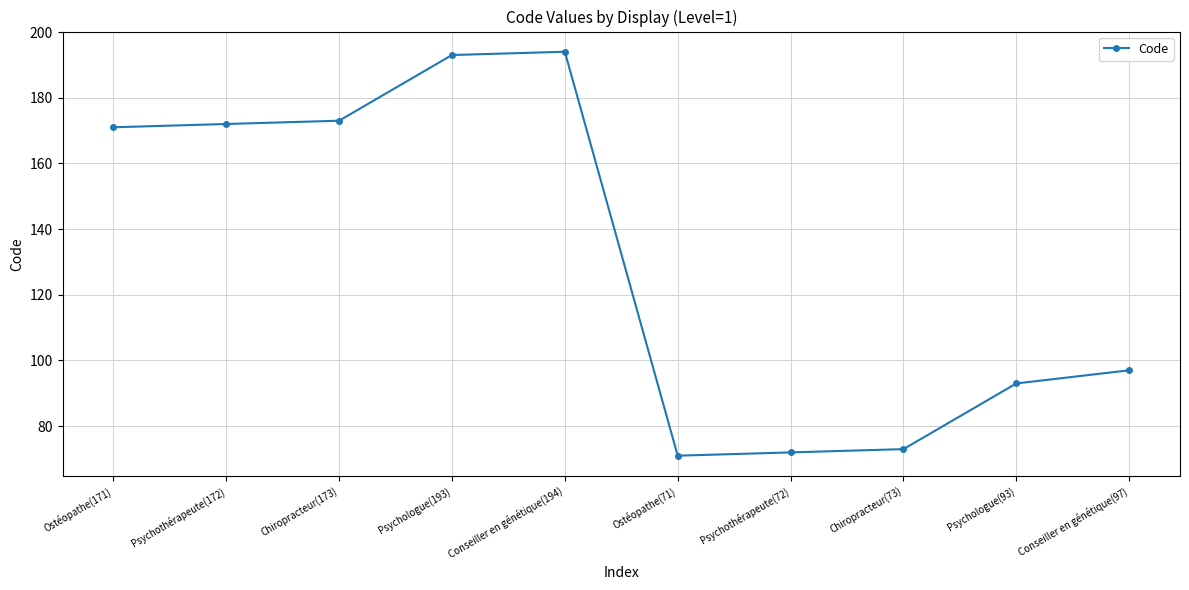

What is the sum of all values?

1309